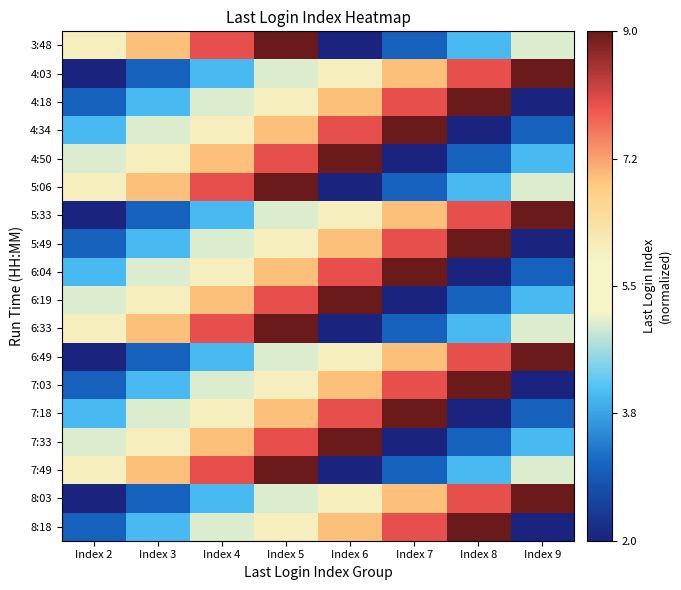

Which series has the largest total across all categories?

3:48